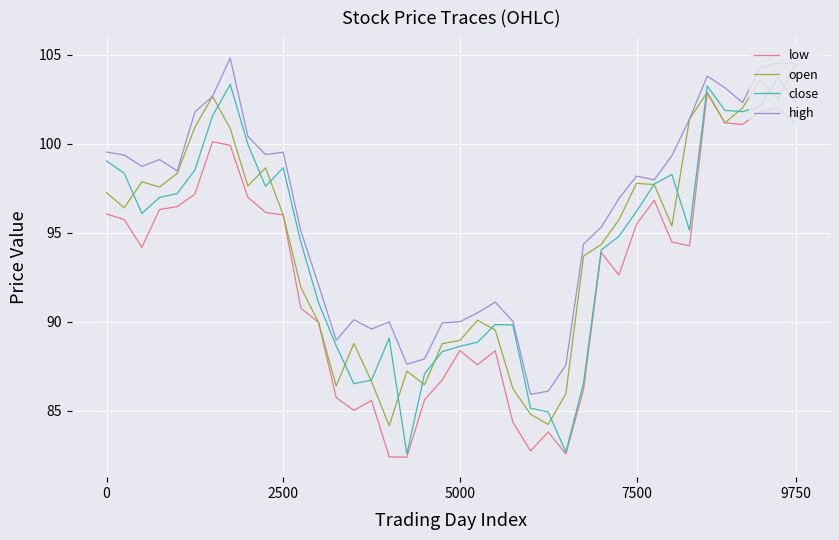

Does the chart display data point markers on the line(s)?

No